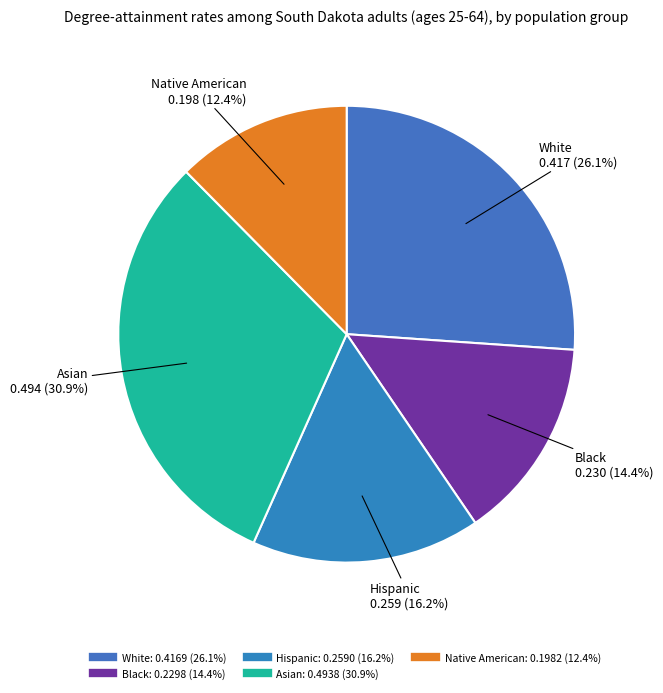

How many segments does this pie chart have?

5